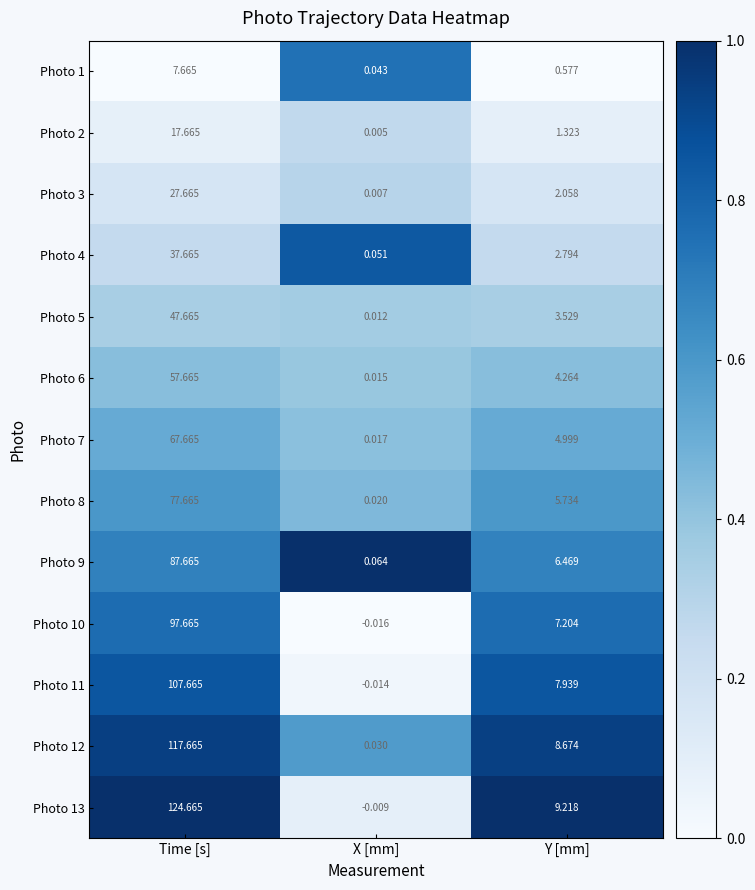

At how many categories does at least one series exceed 0?

3